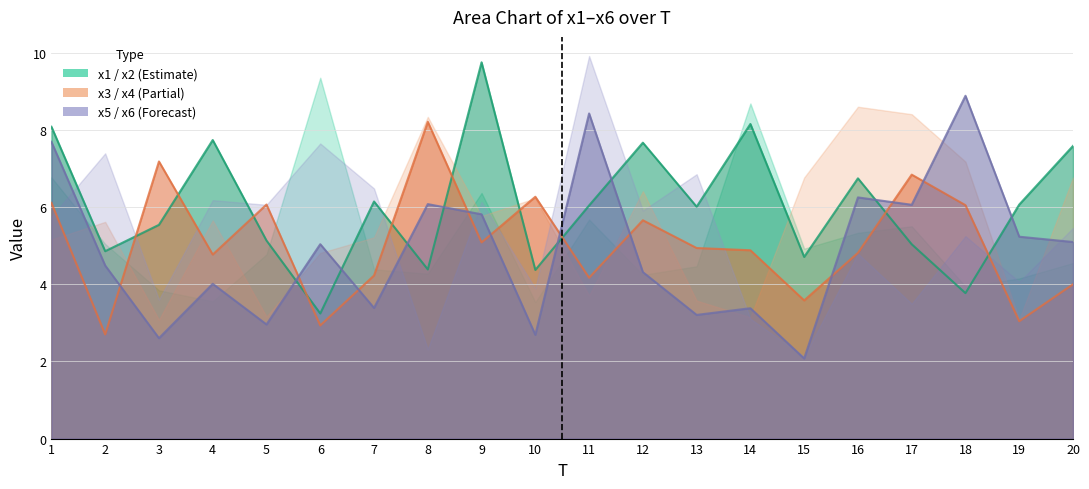

What is the difference between the x4 values at 12 and 4?

0.9